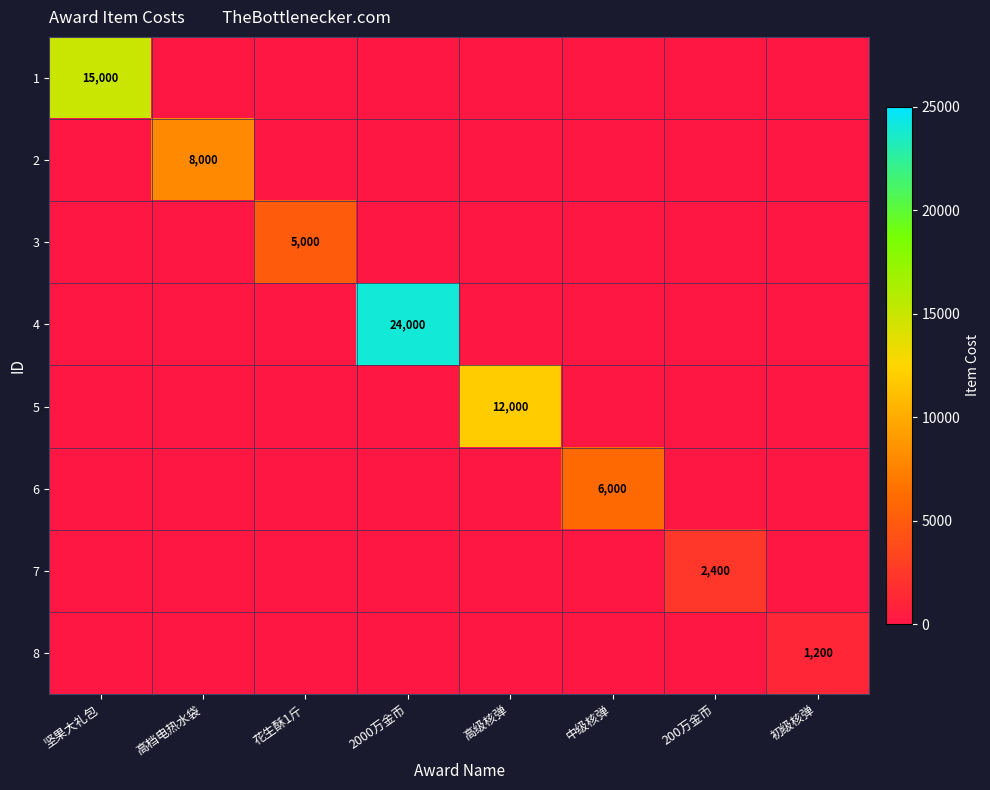

The 1 series shows 15000 at 坚果大礼包. True or false?

True